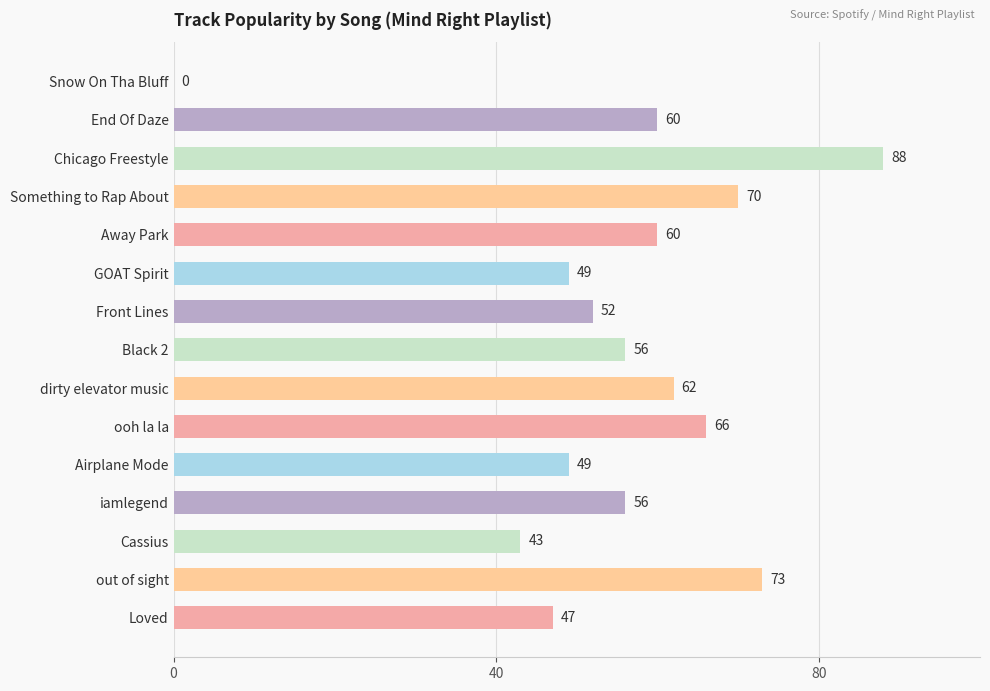

What is the change in value from Something to Rap About to iamlegend?

-14